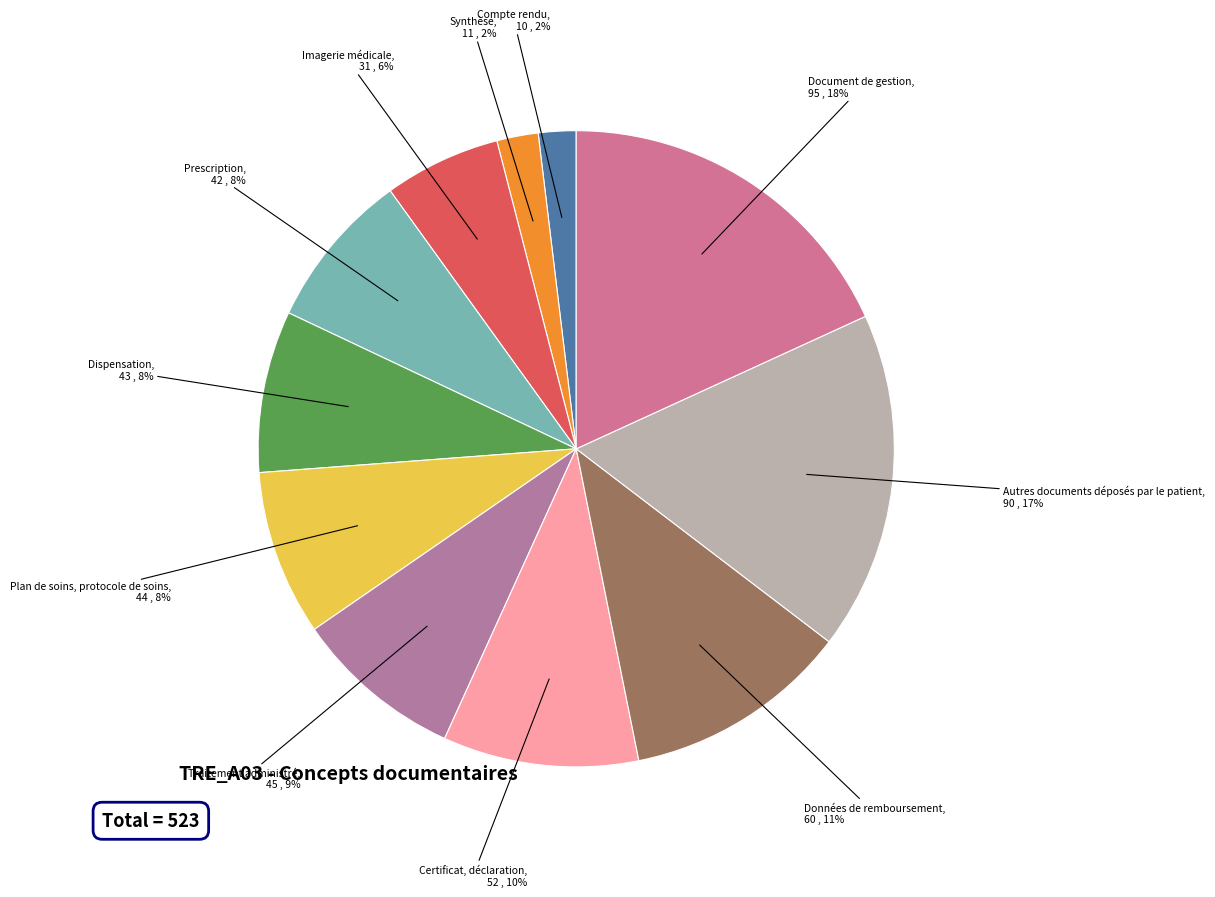

How many segments does this pie chart have?

11